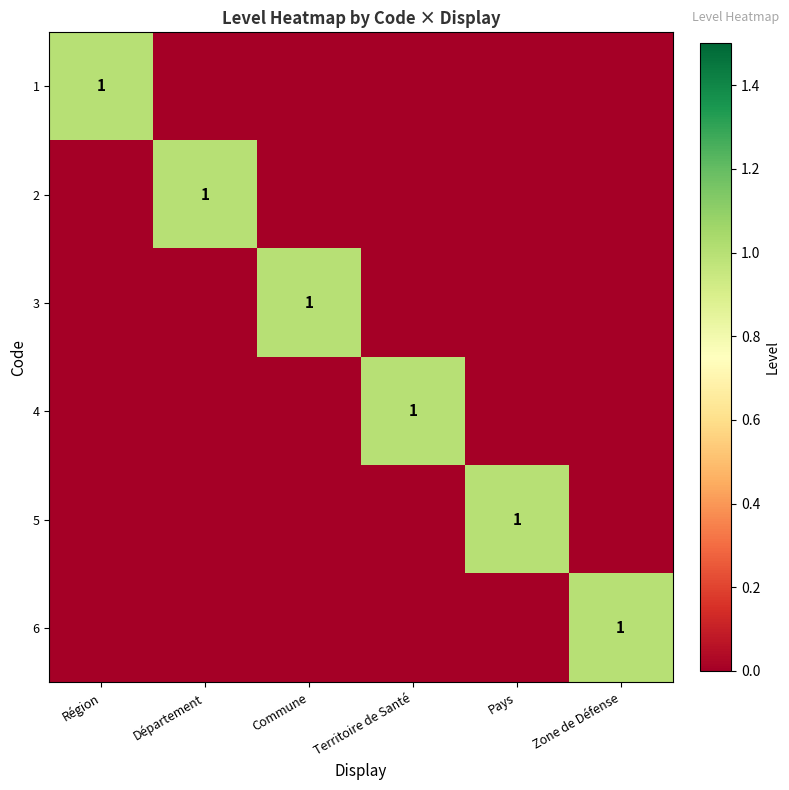

Is it true that 2 equals 1 at Département?

True